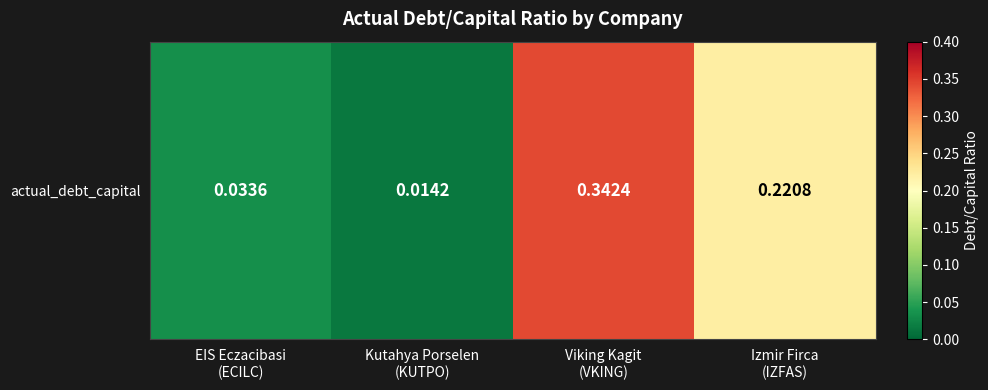

Reading left to right, extract all data points from this chart.

EIS Eczacibasi
(ECILC)=0.0	Kutahya Porselen
(KUTPO)=0.0	Viking Kagit
(VKING)=0.3	Izmir Firca
(IZFAS)=0.2